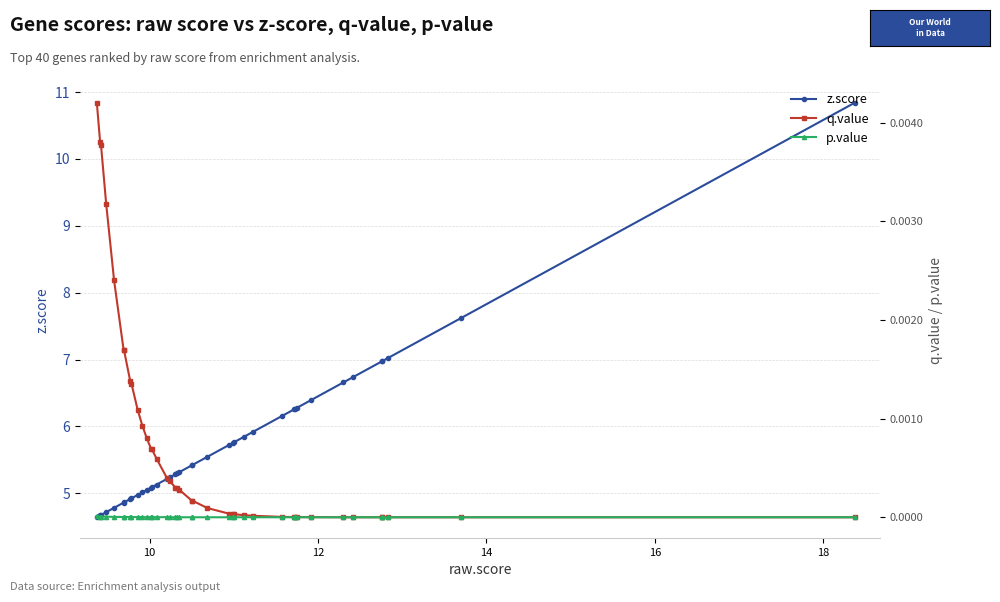

What is the value of the z.score point at the 14th from the left?

5.1